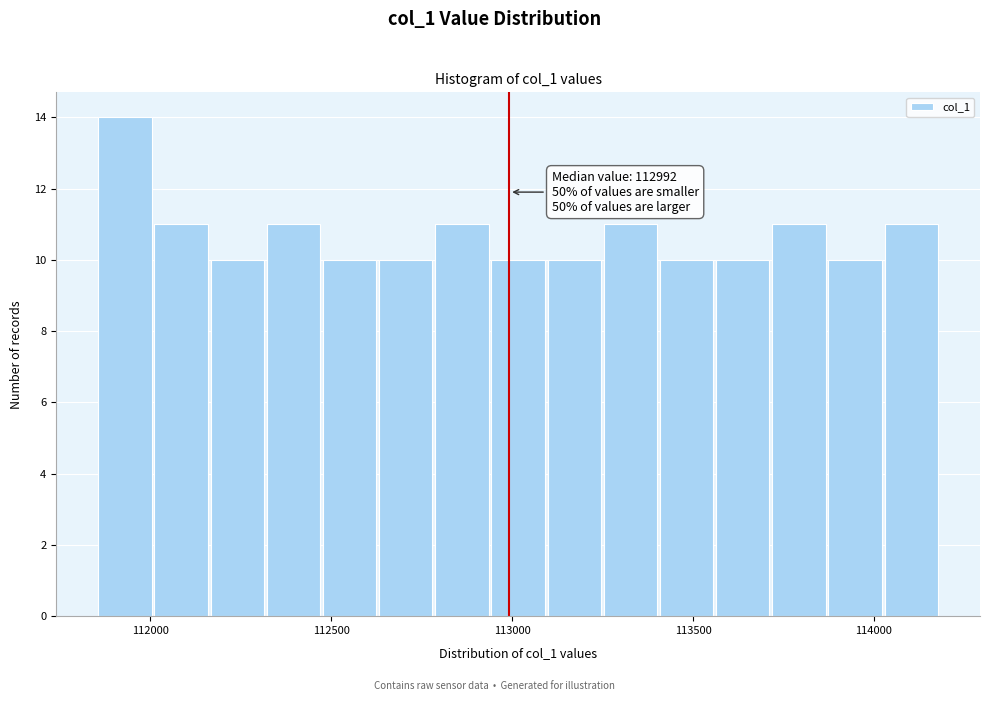

Read against the x-axis, roughly where is the centre of the tallest bar?

111950